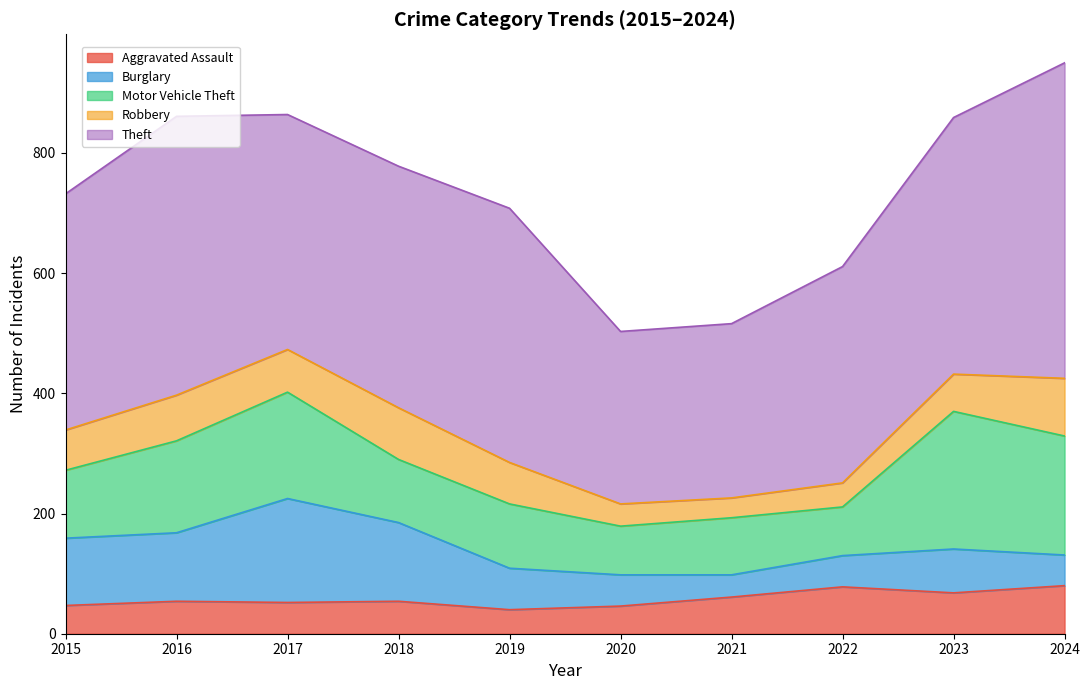

At how many categories does at least one series exceed 104?

10